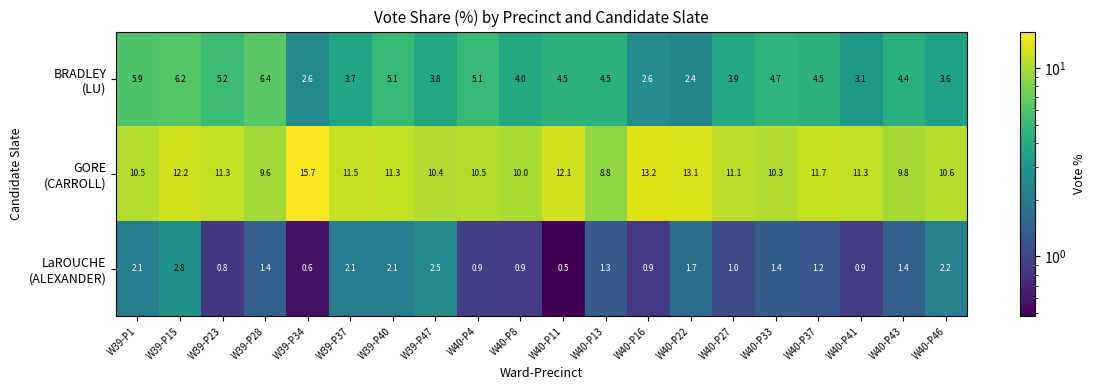

How many series are shown in this chart?

3